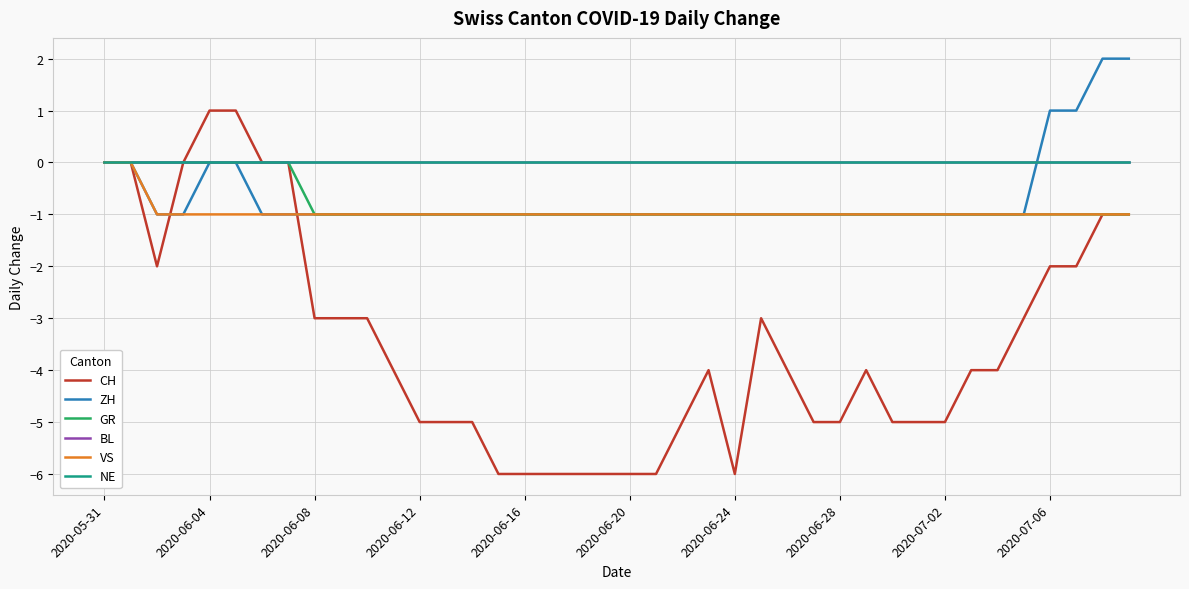

Is this an area chart (filled region under the line)?

No